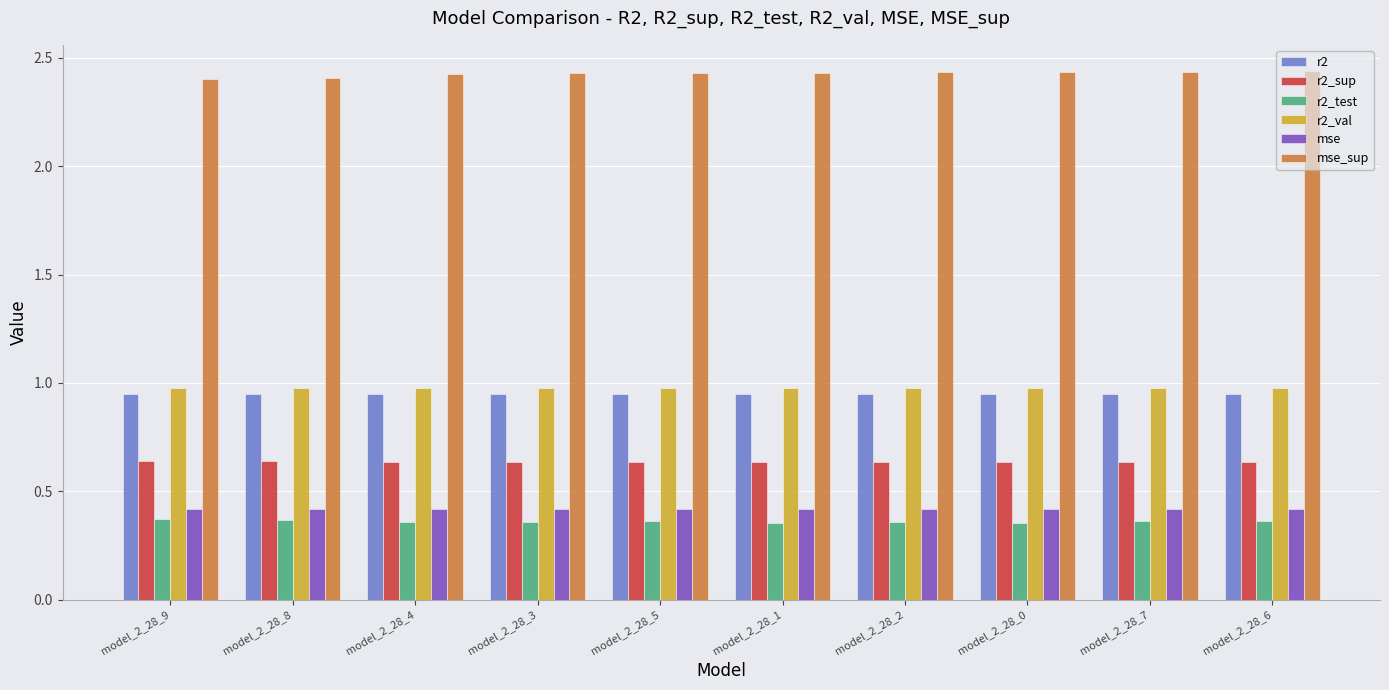

What is the total value across all series at model_2_28_7?

5.8